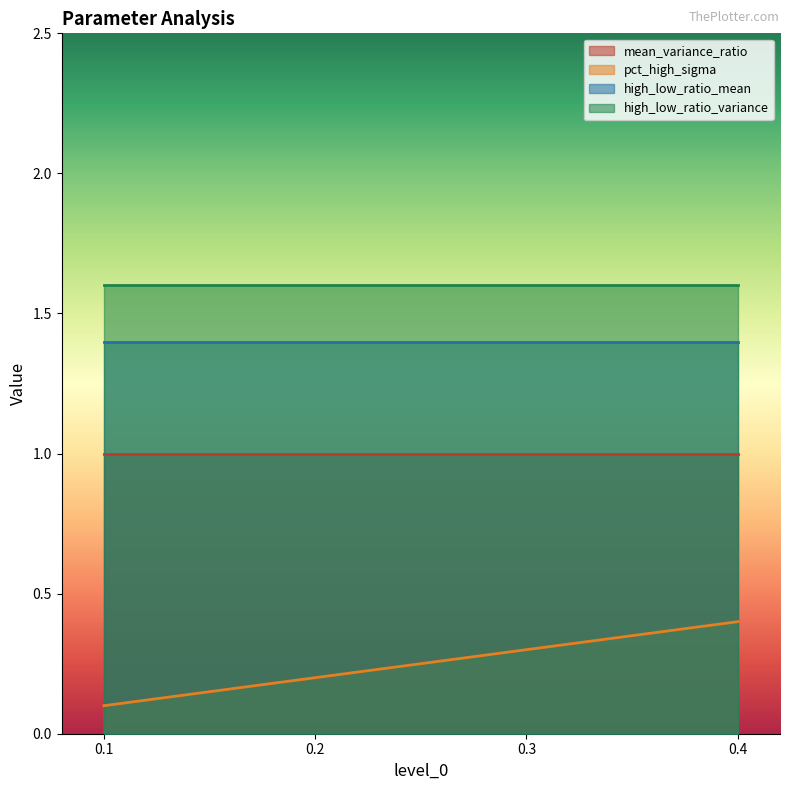

What is the highest value of the pct_high_sigma series?

0.4